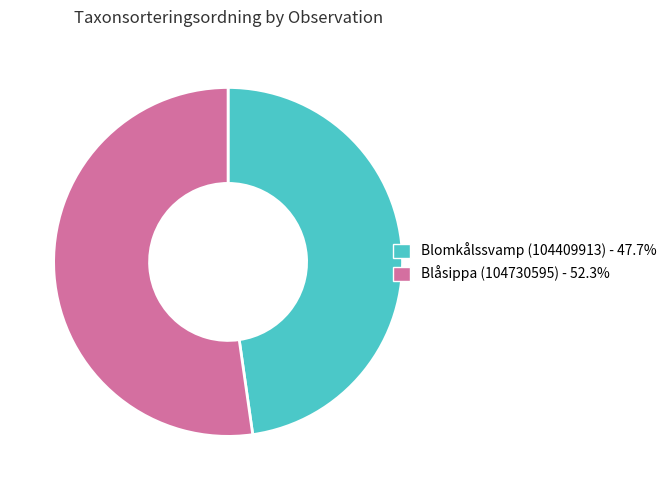

Combined, do Blomkålssvamp (104409913) and Blåsippa (104730595) account for over 50%?

Yes